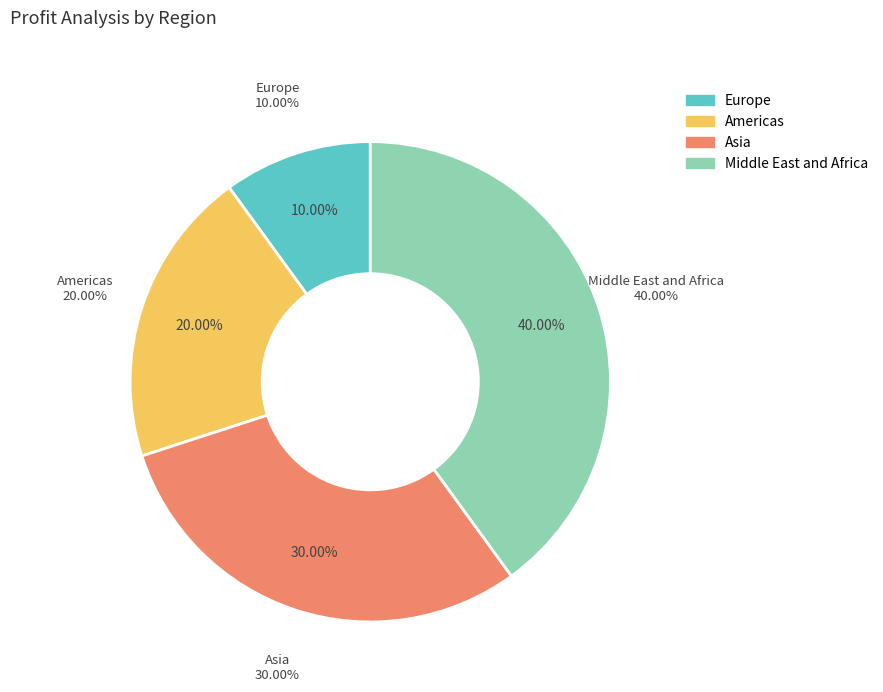

The Asia slice represents 30% of the pie. True or false?

True